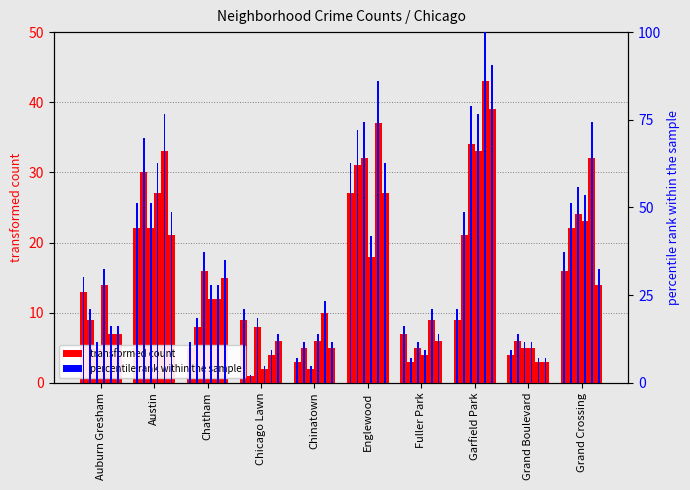

Rank the categories by value from highest to lowest.

Englewood, Austin, Grand Crossing, Auburn Gresham, Chicago Lawn, Garfield Park, Fuller Park, Chatham, Grand Boulevard, Chinatown